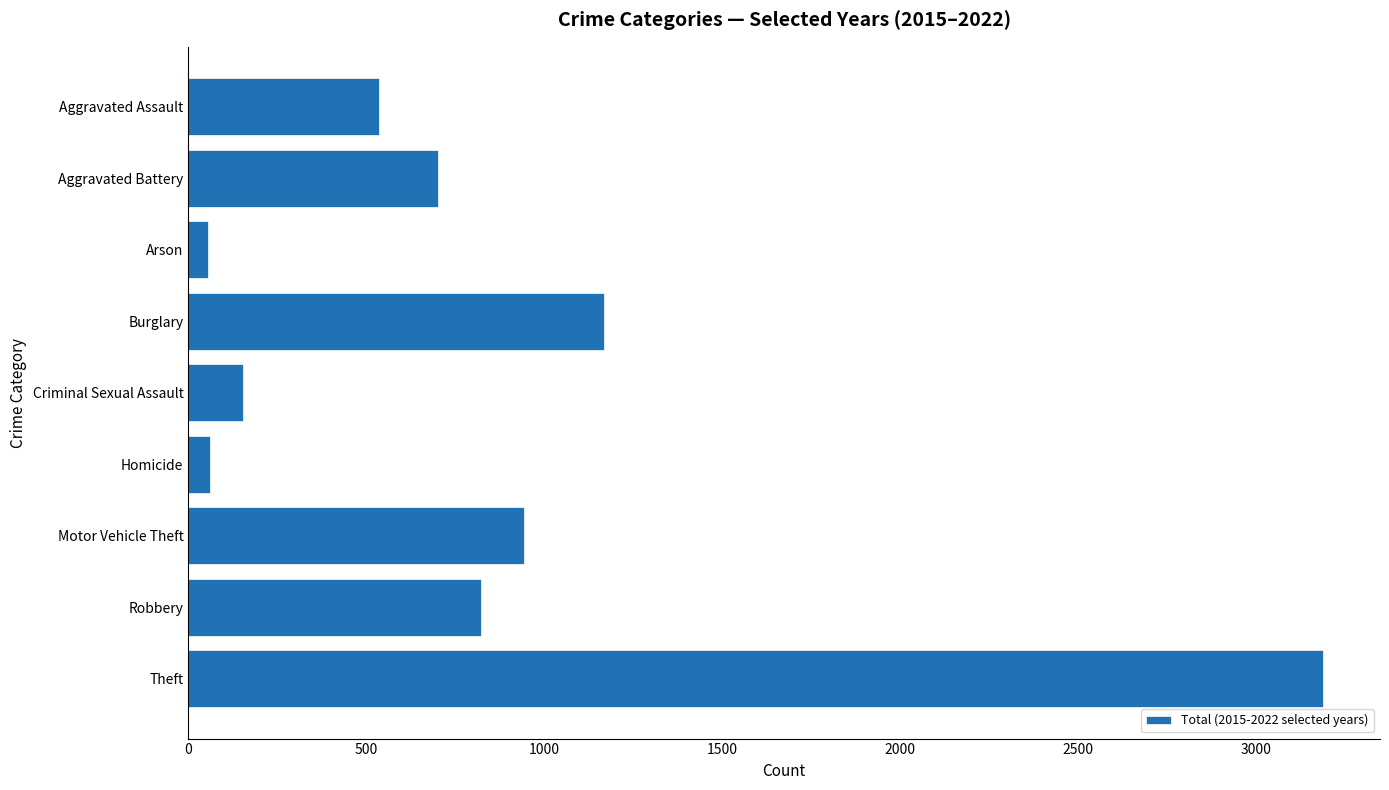

True or false: the data shows 3190 at Theft.

True